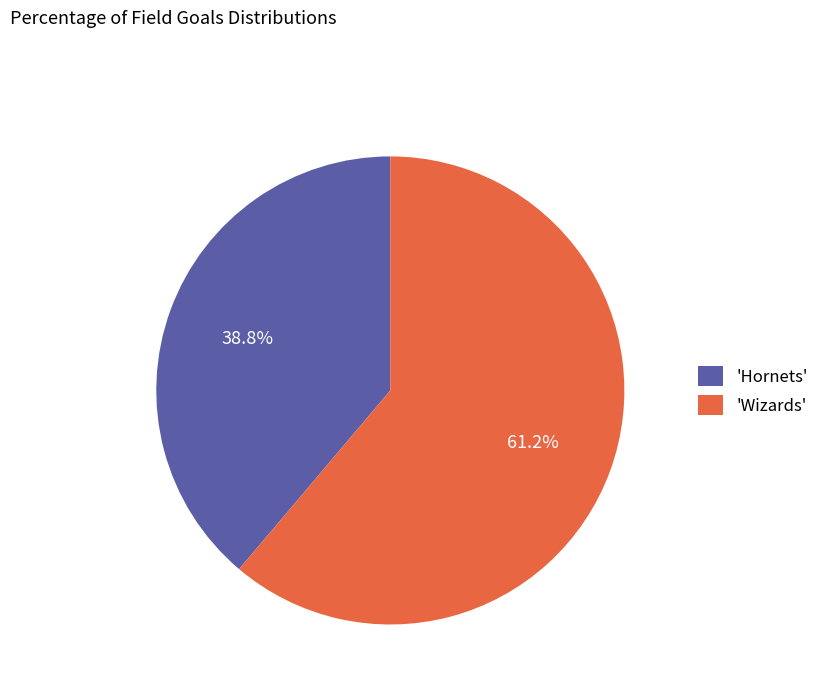

Between 'Wizards' and 'Hornets', which is larger?

'Wizards'